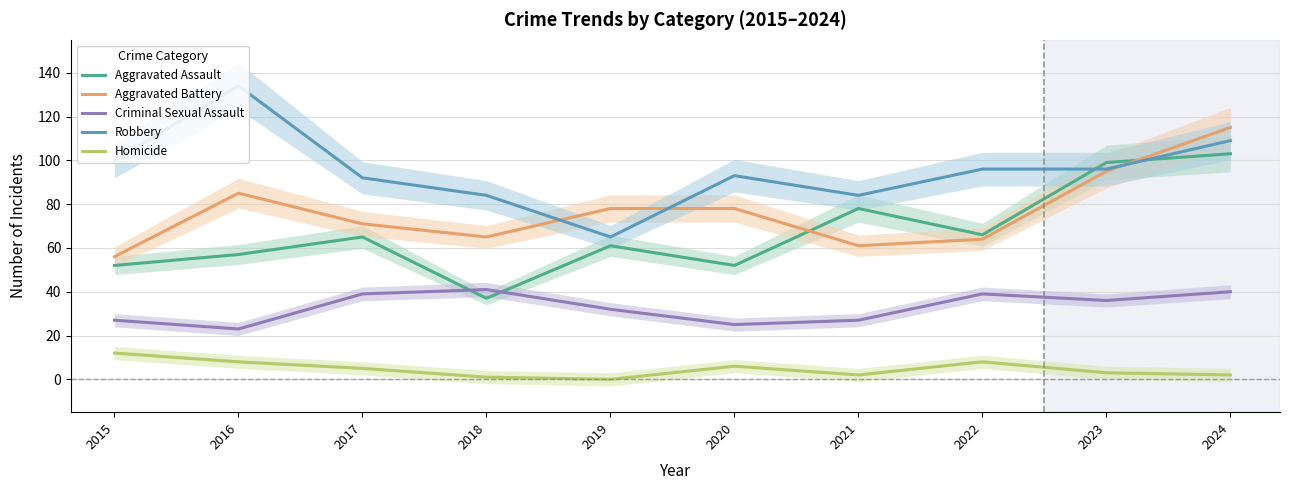

What is the sum of all Criminal Sexual Assault values?

329